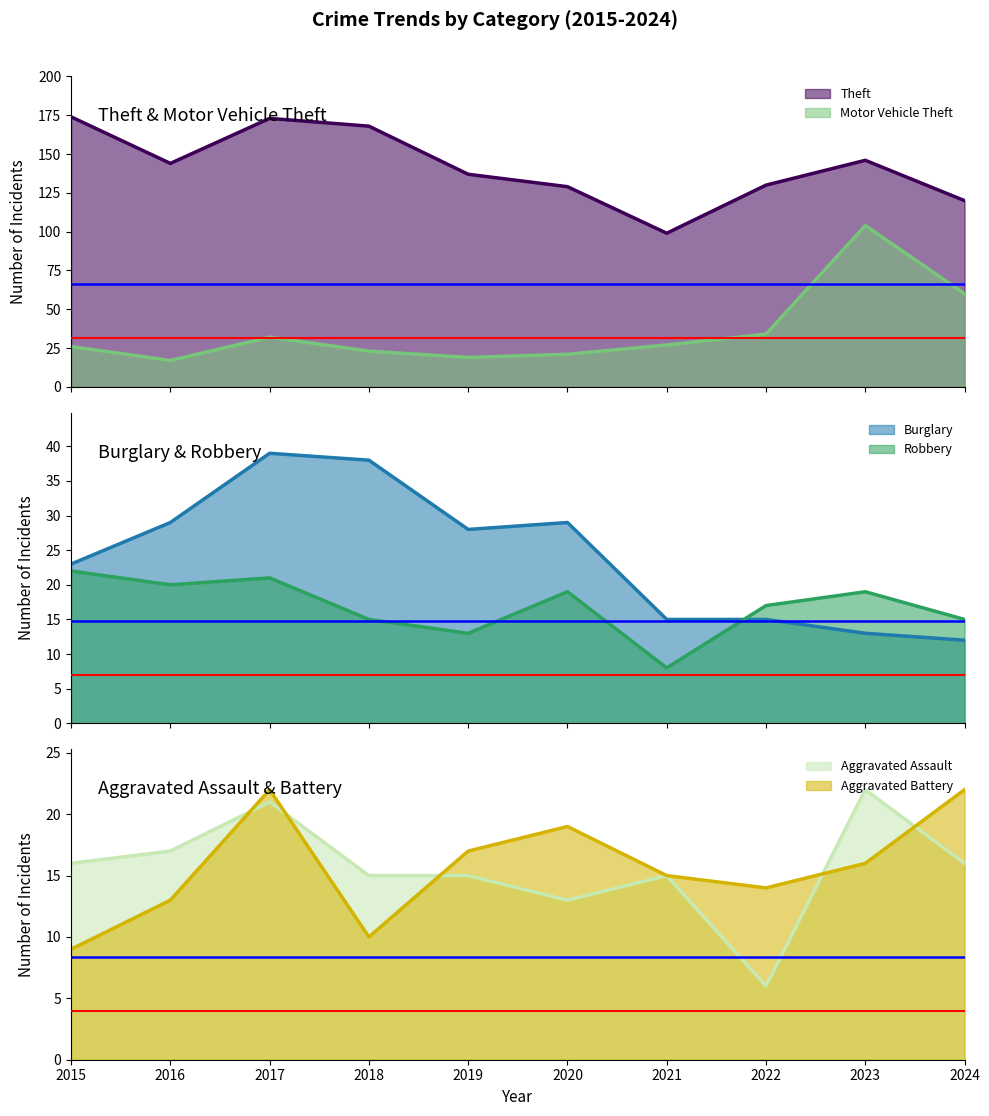

Which category has the highest value across all series?

2015